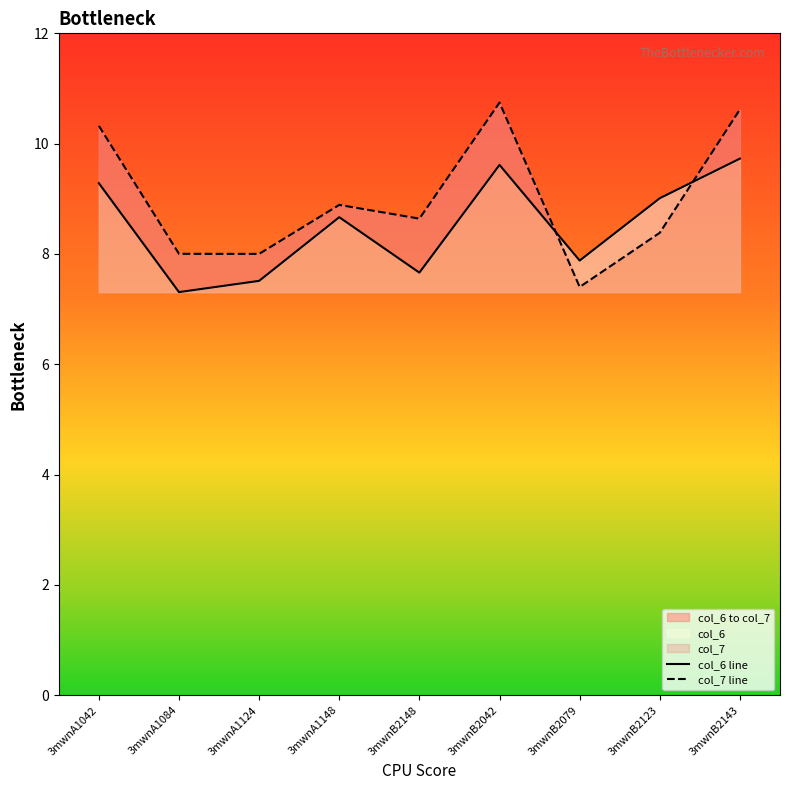

At which label does col_6 line first exceed 8?

3mwnA1042